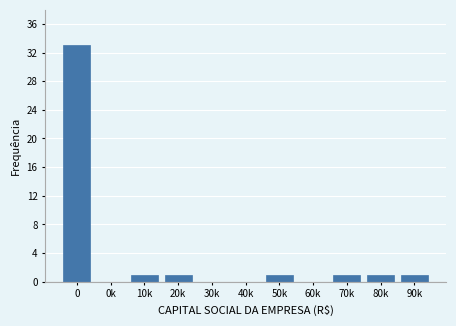

Reading left to right, extract all data points from this chart.

0=33	0k=0	10k=1	20k=1	30k=0	40k=0	50k=1	60k=0	70k=1	80k=1	90k=1